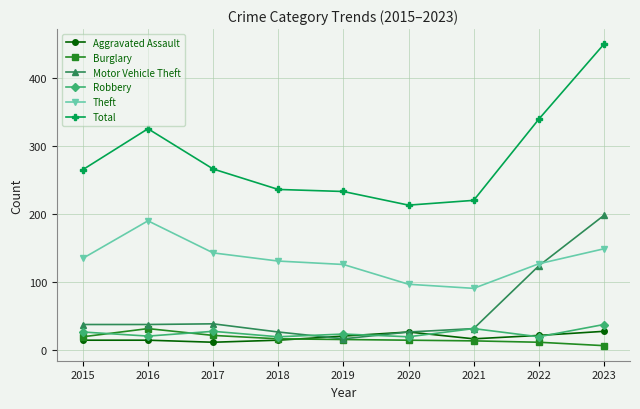

Between 2020 and 2022, which series saw the biggest shift?

Total